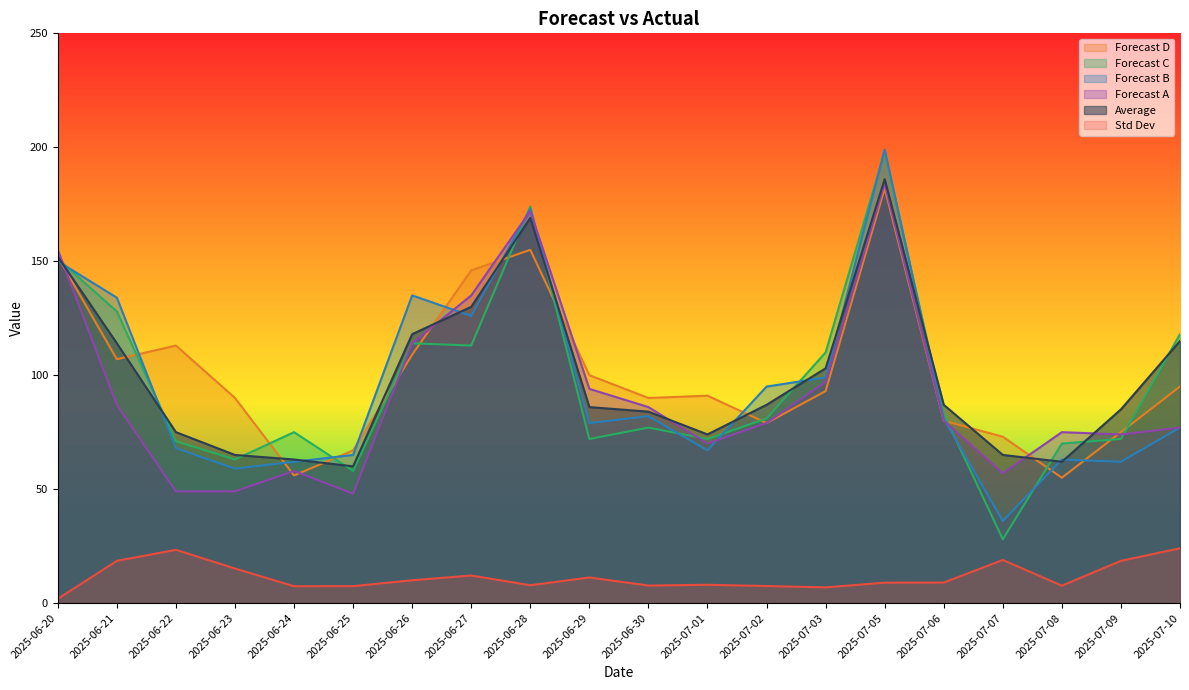

What is the difference between the second highest and minimum values in the avg series?

109.0